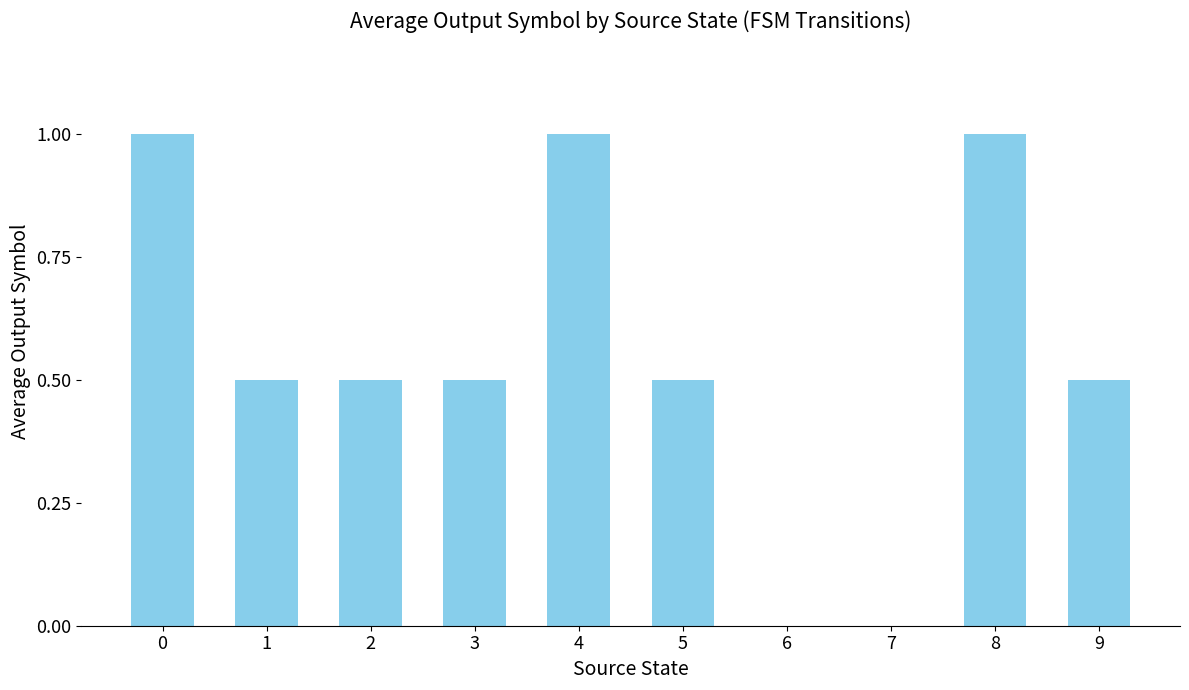

What is the greatest value displayed?

1.0